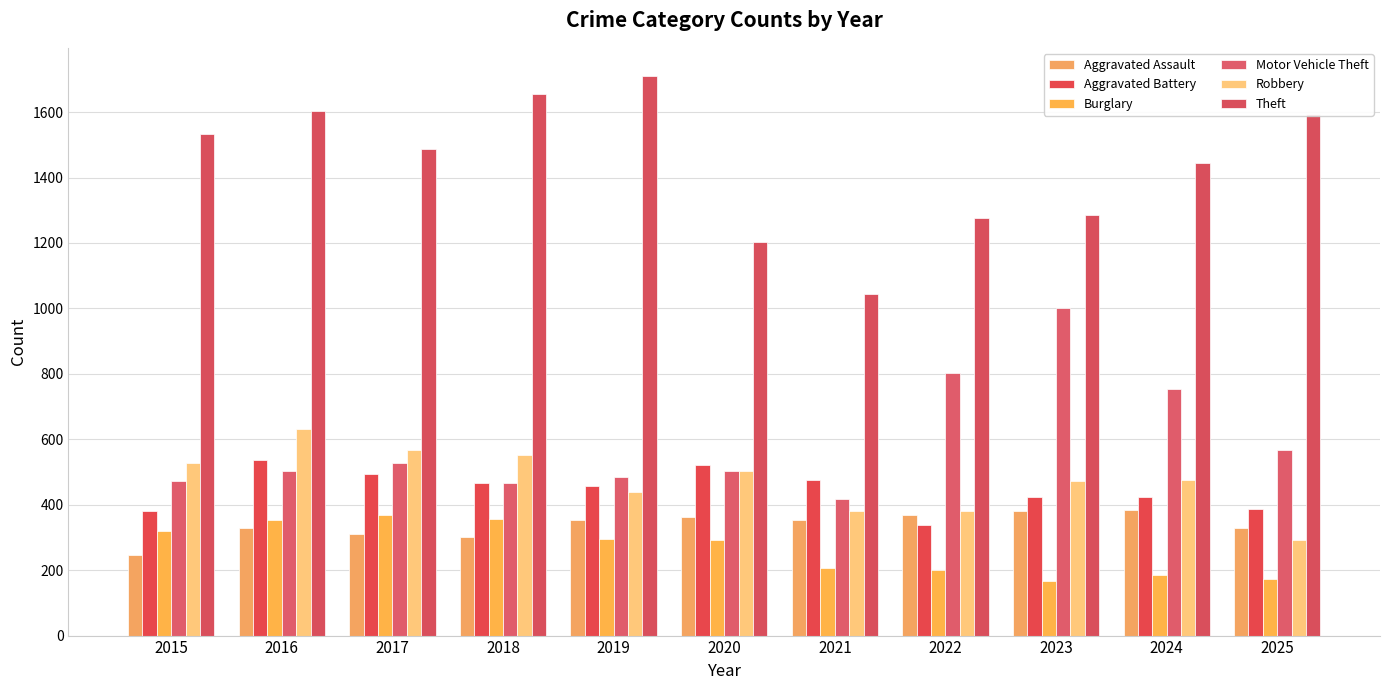

Which label corresponds to the largest value in the chart?

2019